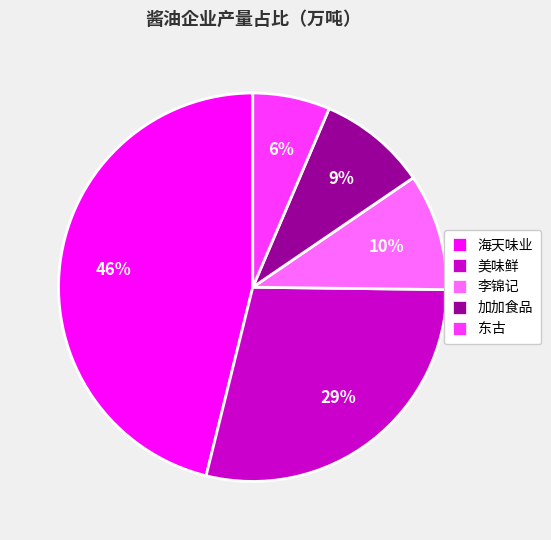

Which slice is the largest?

海天味业